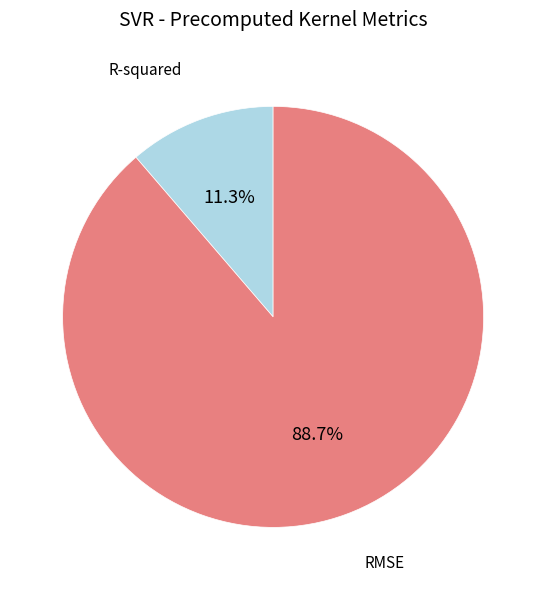

What is the total percentage of R-squared and RMSE?

100.0%